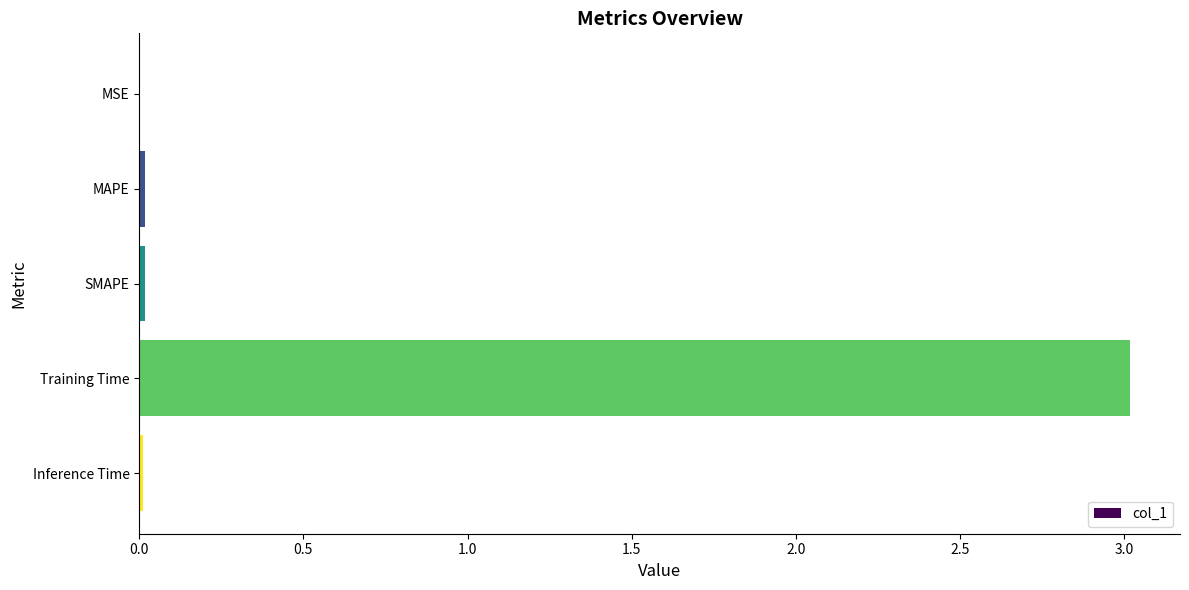

Is it true that the value at Training Time is 3.0?

True